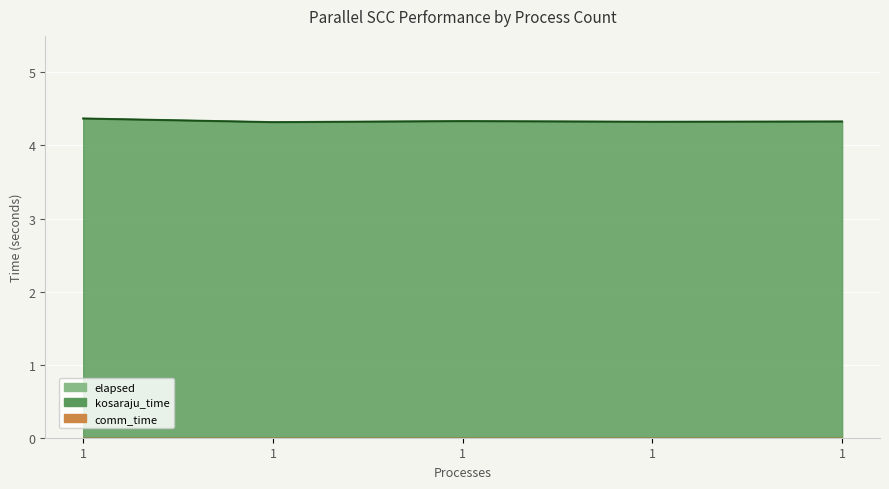

Which category has the lowest value in the elapsed series?

1